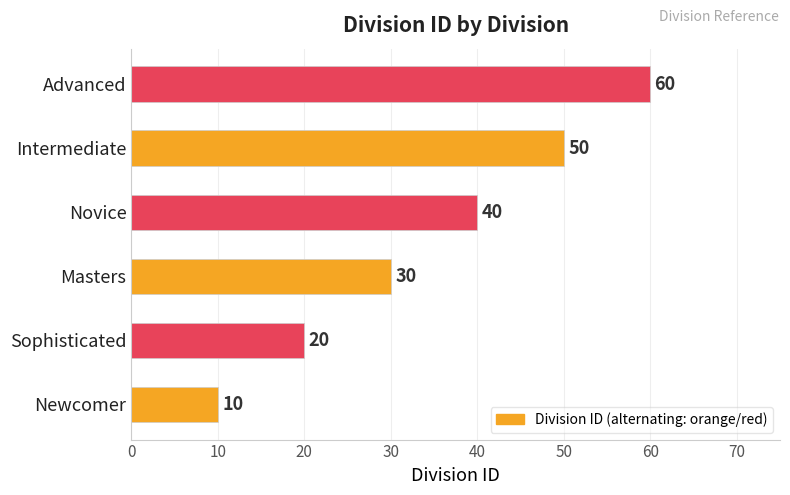

What is the difference between the maximum and minimum values?

50